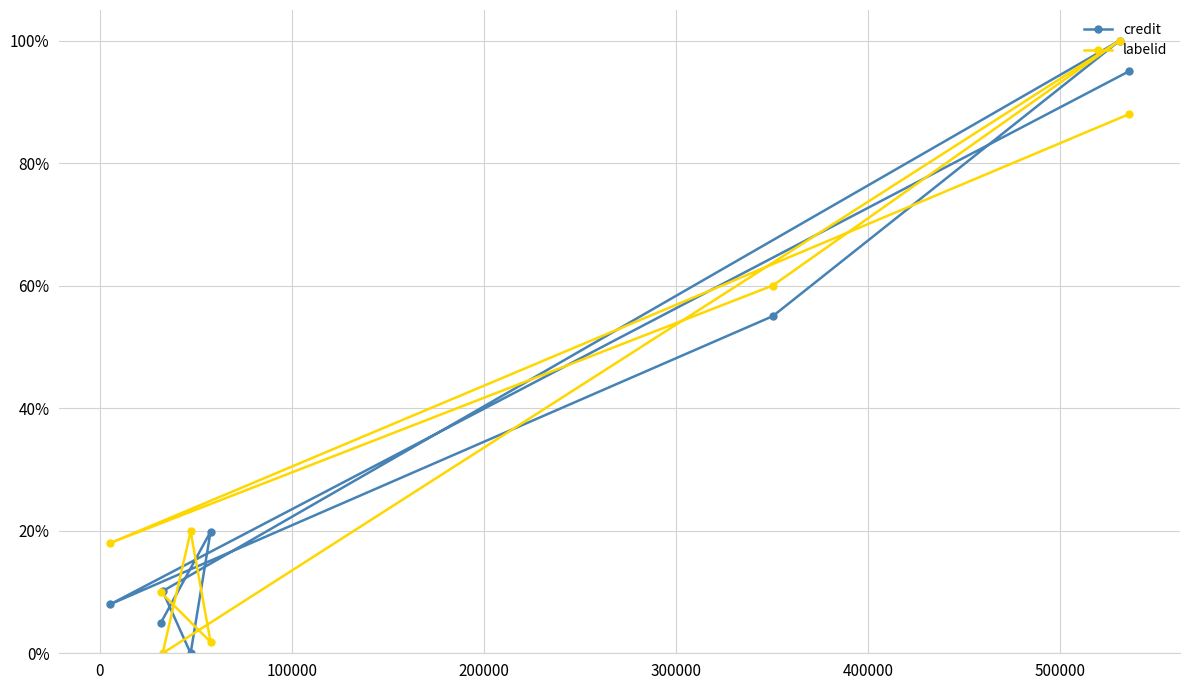

At how many categories does at least one series exceed 44?

3